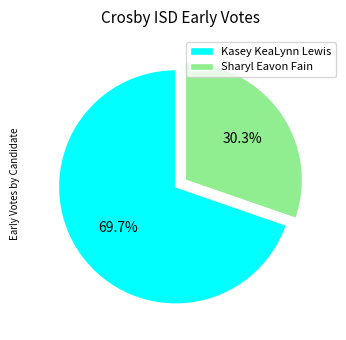

To the nearest percent, what percentage of the pie is Kasey KeaLynn Lewis?

70%